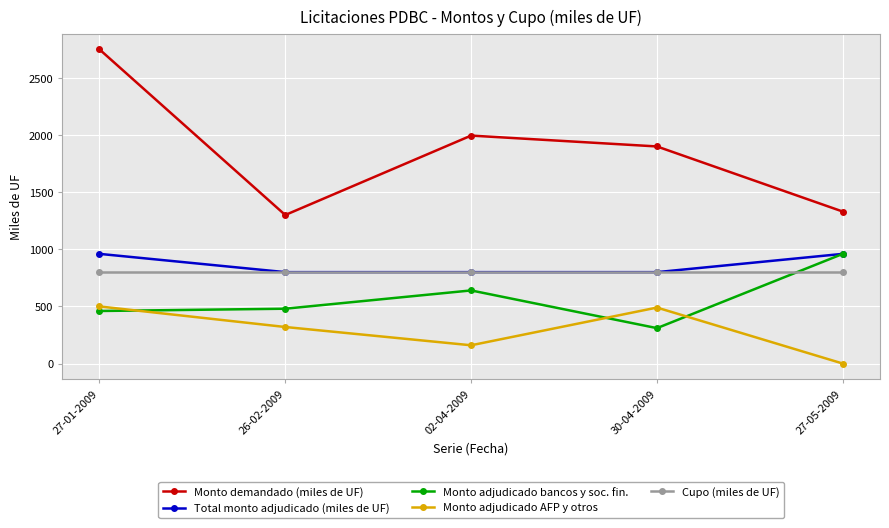

Is the value of Monto adjudicado AFP y otros at 30-04-2009 greater than the value of Monto demandado (miles de UF) at 02-04-2009?

No